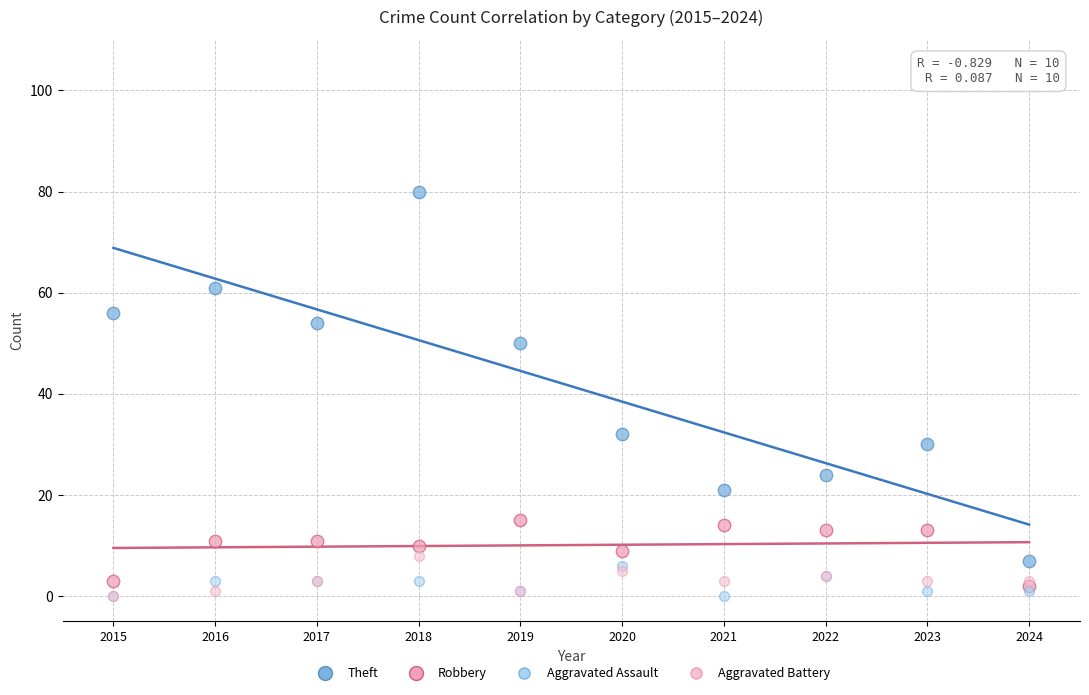

Across all series, what Y value is closest to 40?

32